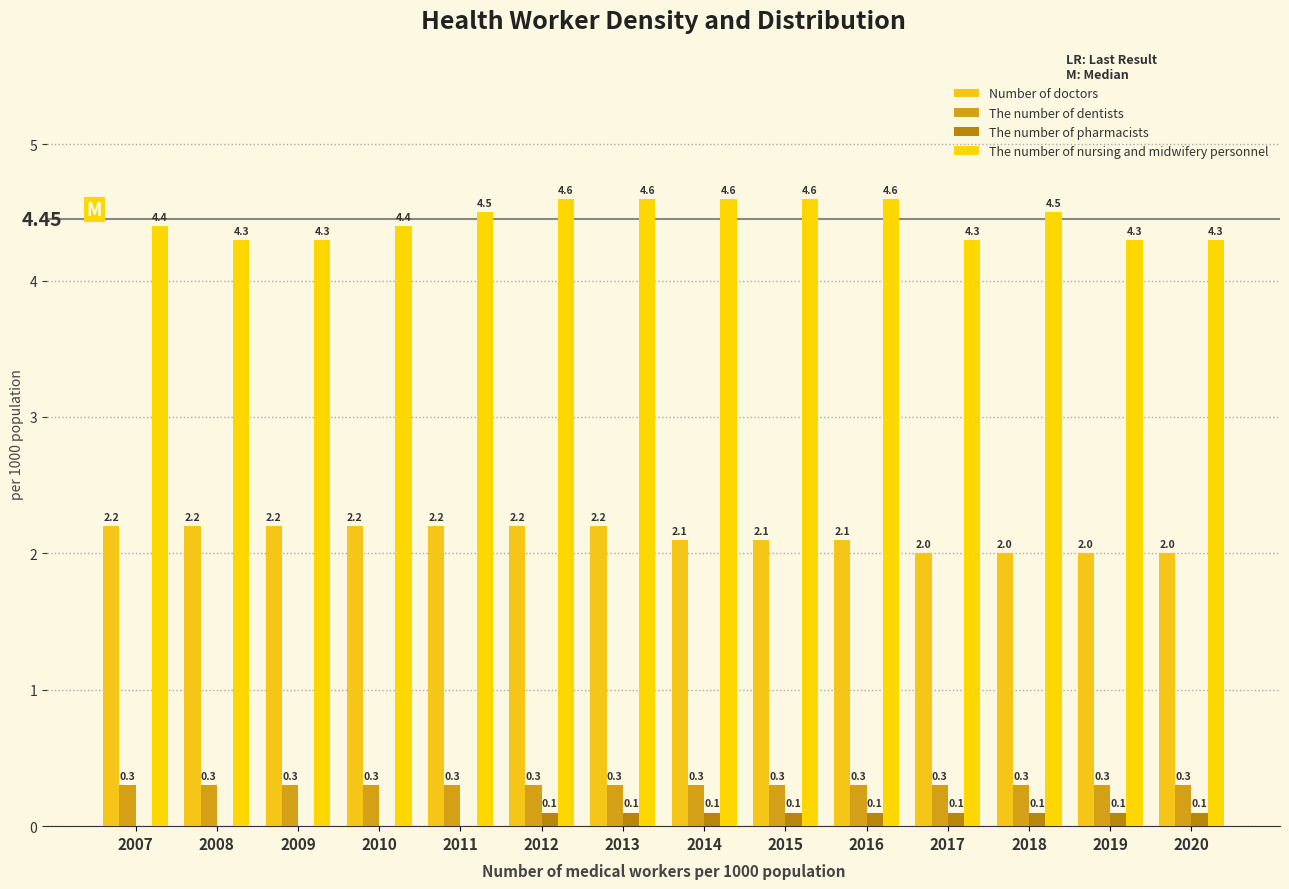

Reading left to right, list all the values displayed in this chart.

Number of doctors: 2.2	2.2	2.2	2.2	2.2	2.2	2.2	2.1	2.1	2.1	2.0	2.0	2.0	2.0
The number of dentists: 0.3	0.3	0.3	0.3	0.3	0.3	0.3	0.3	0.3	0.3	0.3	0.3	0.3	0.3
The number of pharmacists: 0.0	0.0	0.0	0.0	0.0	0.1	0.1	0.1	0.1	0.1	0.1	0.1	0.1	0.1
The number of nursing and midwifery personnel: 4.4	4.3	4.3	4.4	4.5	4.6	4.6	4.6	4.6	4.6	4.3	4.5	4.3	4.3